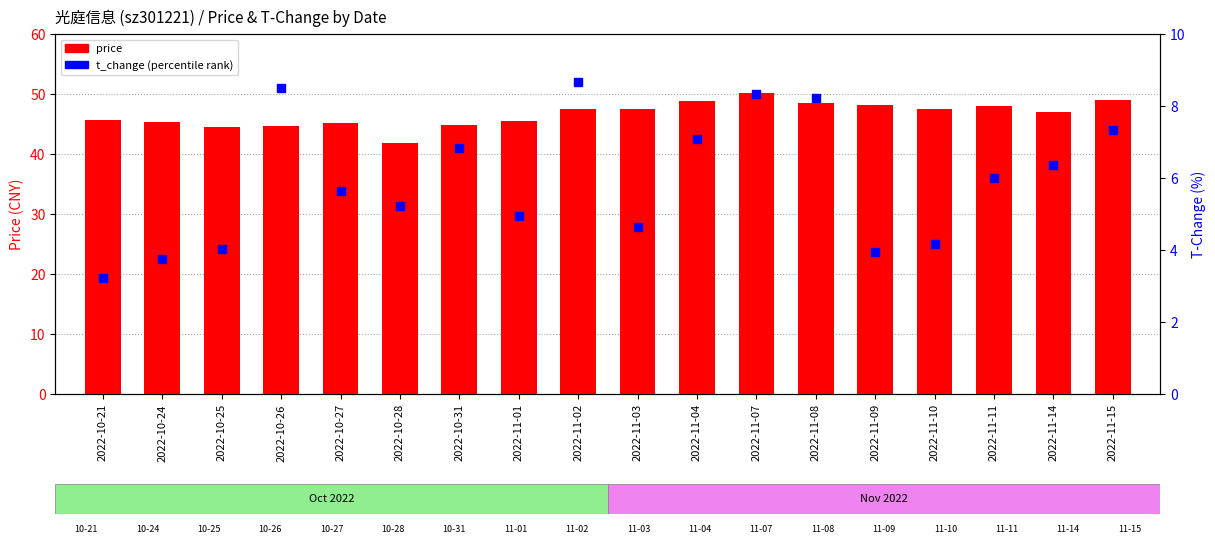

Which series has the widest spread of Y values?

price